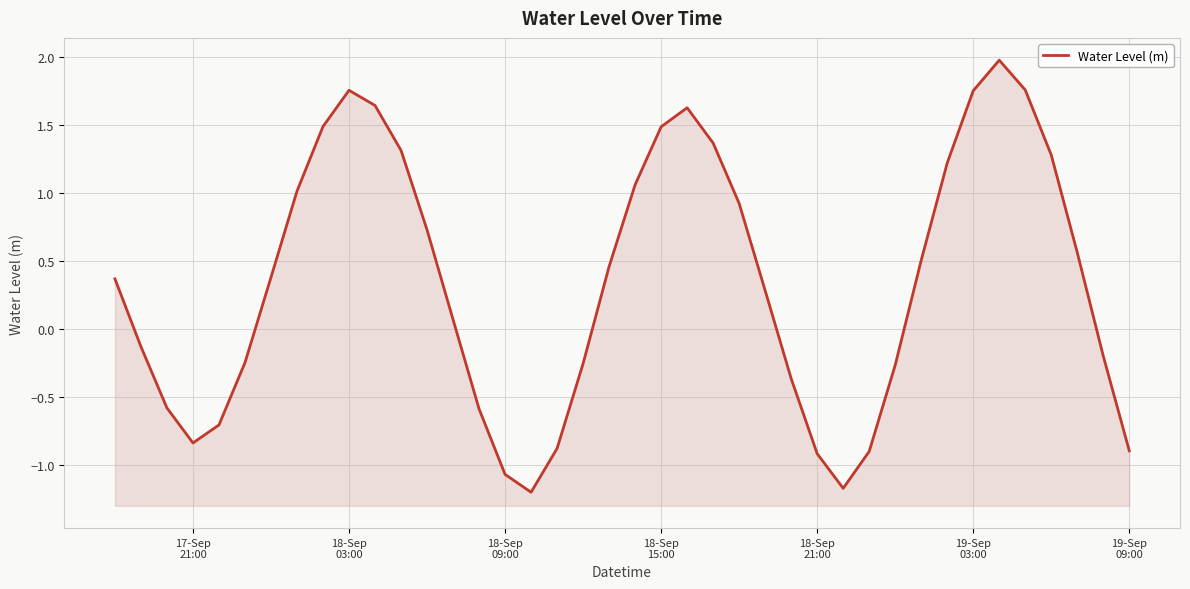

Does the chart display data point markers on the line(s)?

No